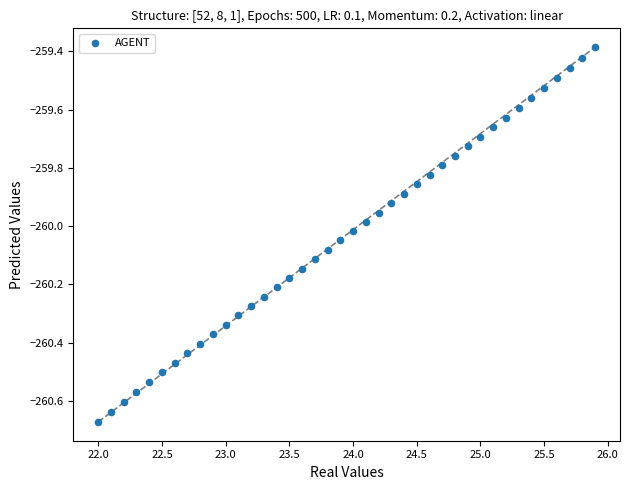

What is the range of X values (max minus min)?

3.9